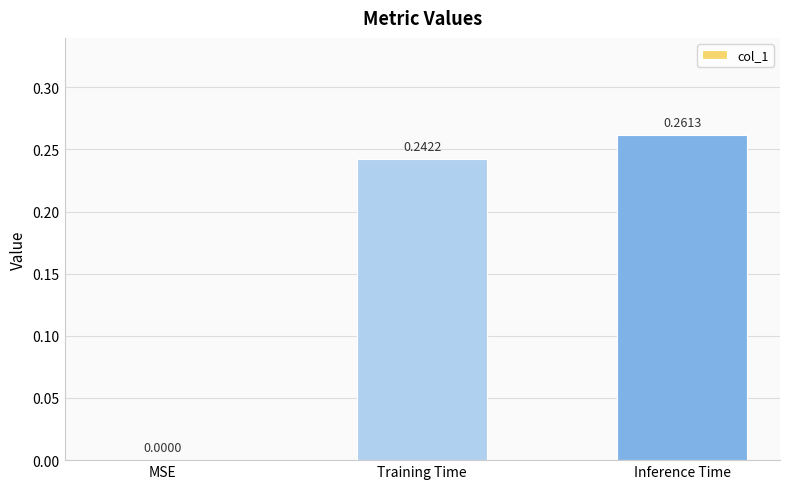

Where is the data nearest to the value 0?

MSE